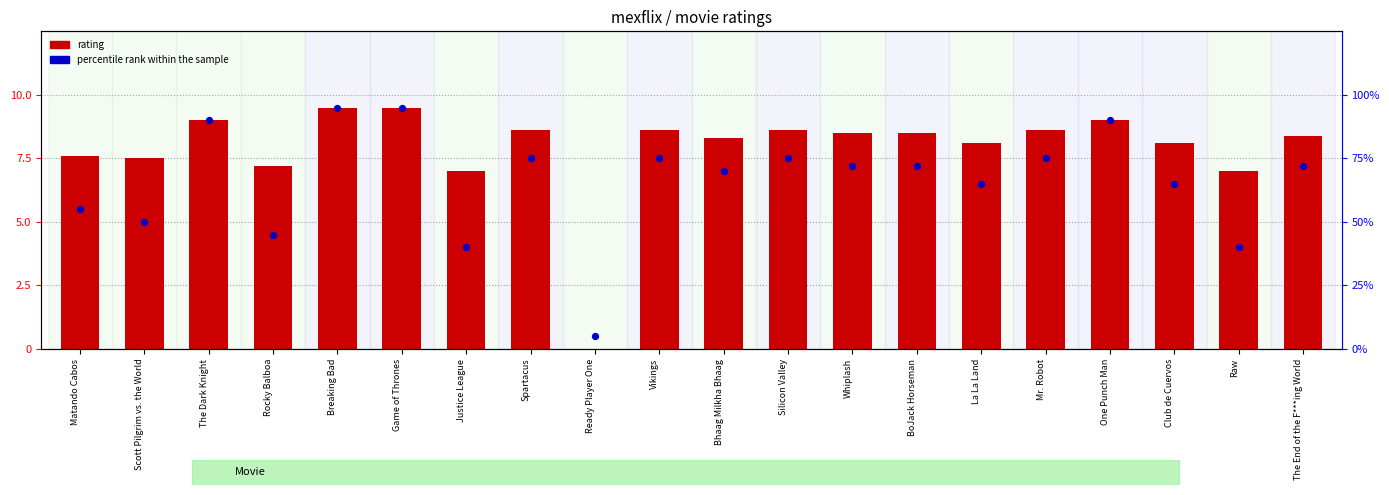

Which series reaches the minimum Y coordinate?

rating